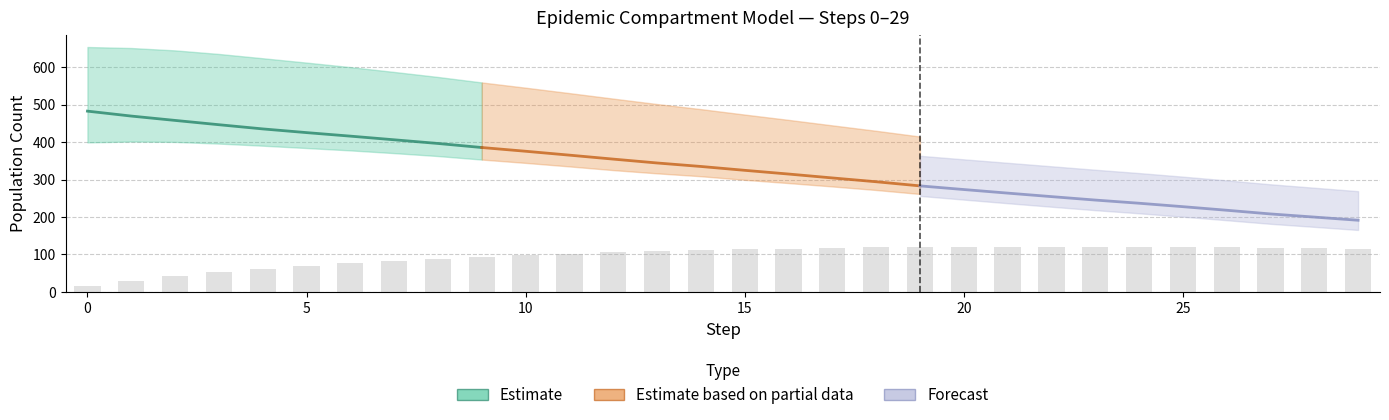

Reading left to right, list all the values displayed in this chart.

16.3	29.9	41.7	51.9	61.4	69.3	76.4	82.9	88.6	93.8	98.2	102.1	105.5	108.9	111.6	113.7	115.7	117.5	118.6	119.6	120.1	120.5	120.6	120.5	119.9	119.4	118.7	117.8	116.7	115.6